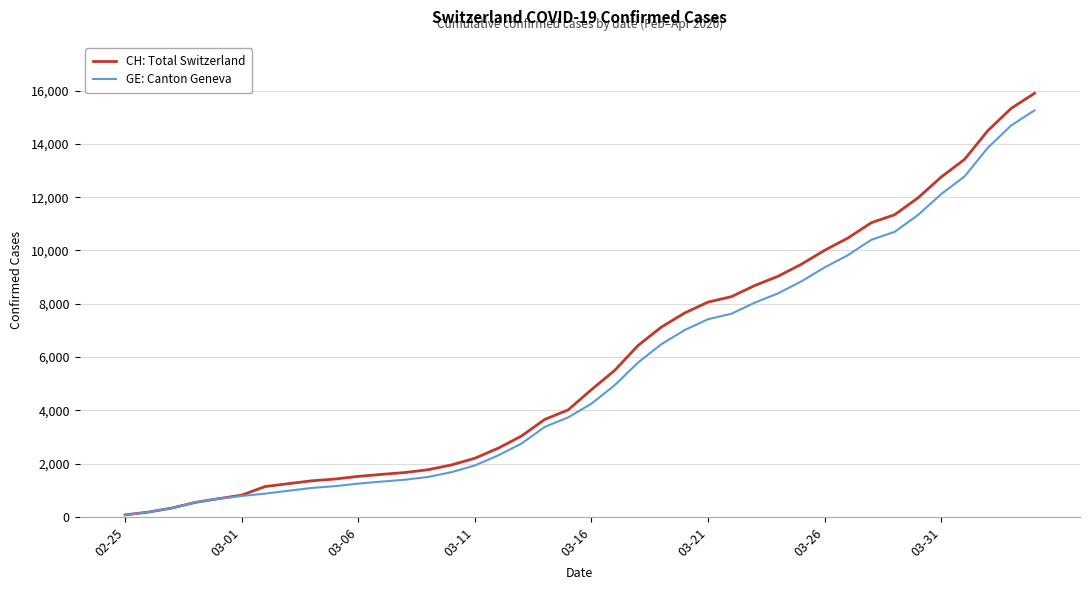

Which series has the largest range (max minus min)?

CH: Total Switzerland